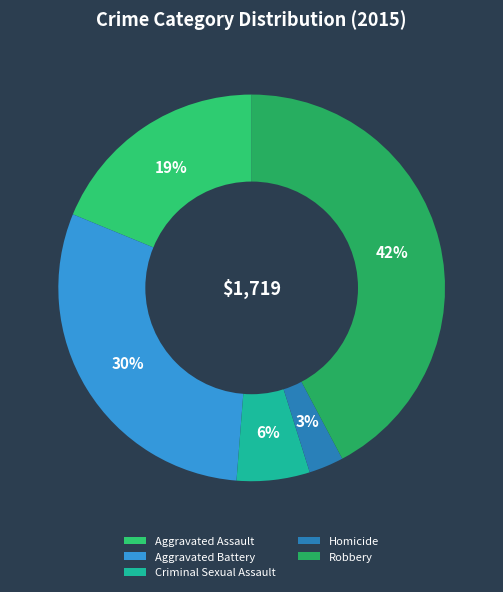

How many slices are in this pie chart?

5